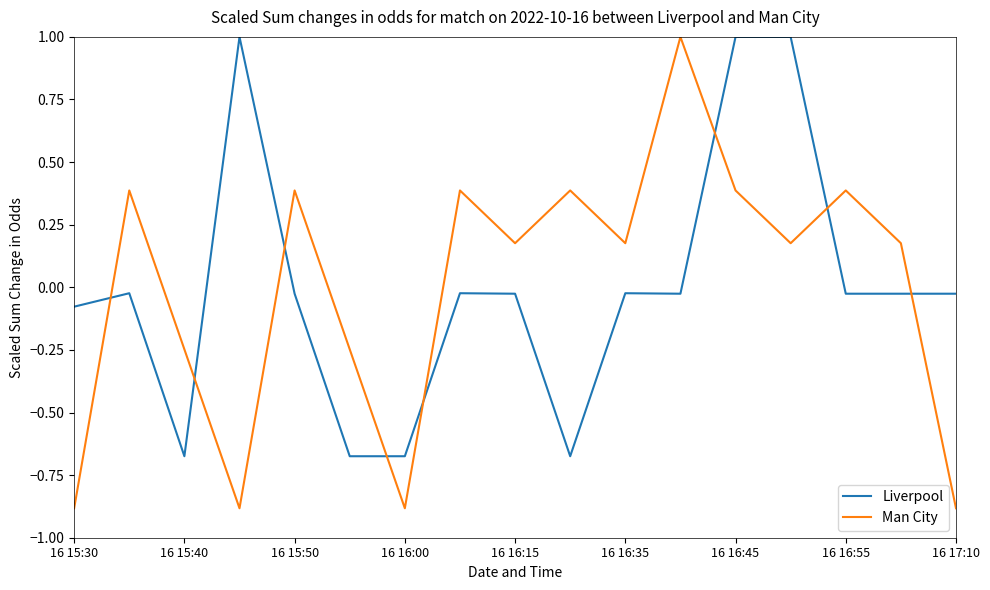

True or false: Man City and Liverpool intersect in this chart.

True